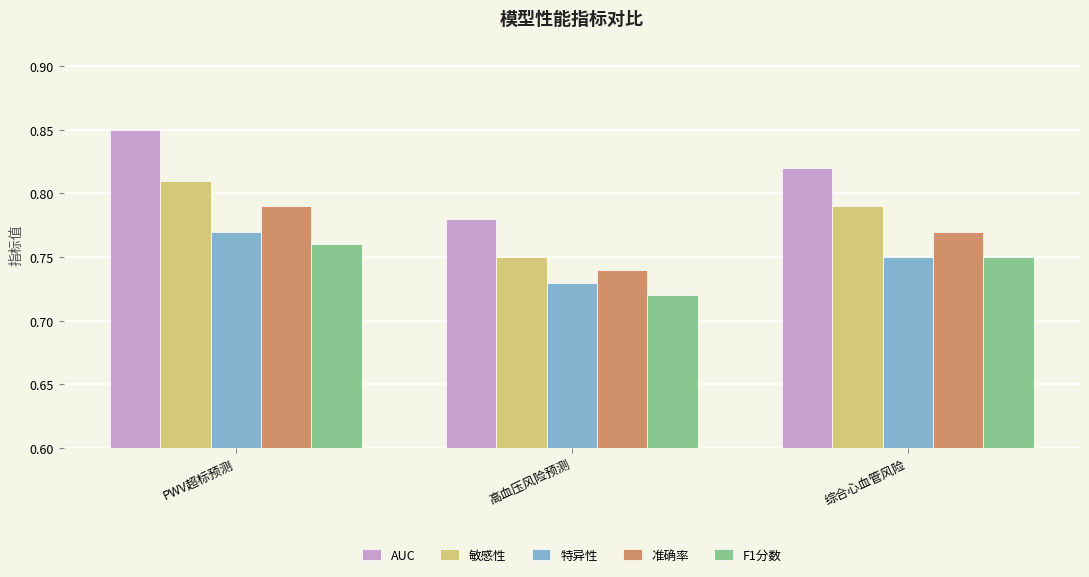

True or false: 敏感性 has a value of 1.1 at PWV超标预测.

False